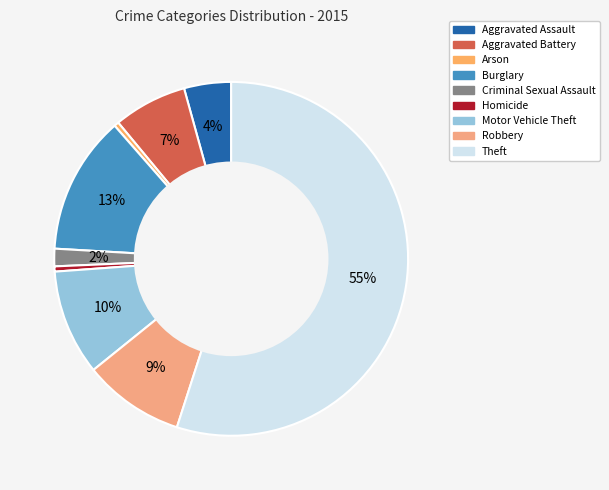

Count the number of slices in the pie.

9